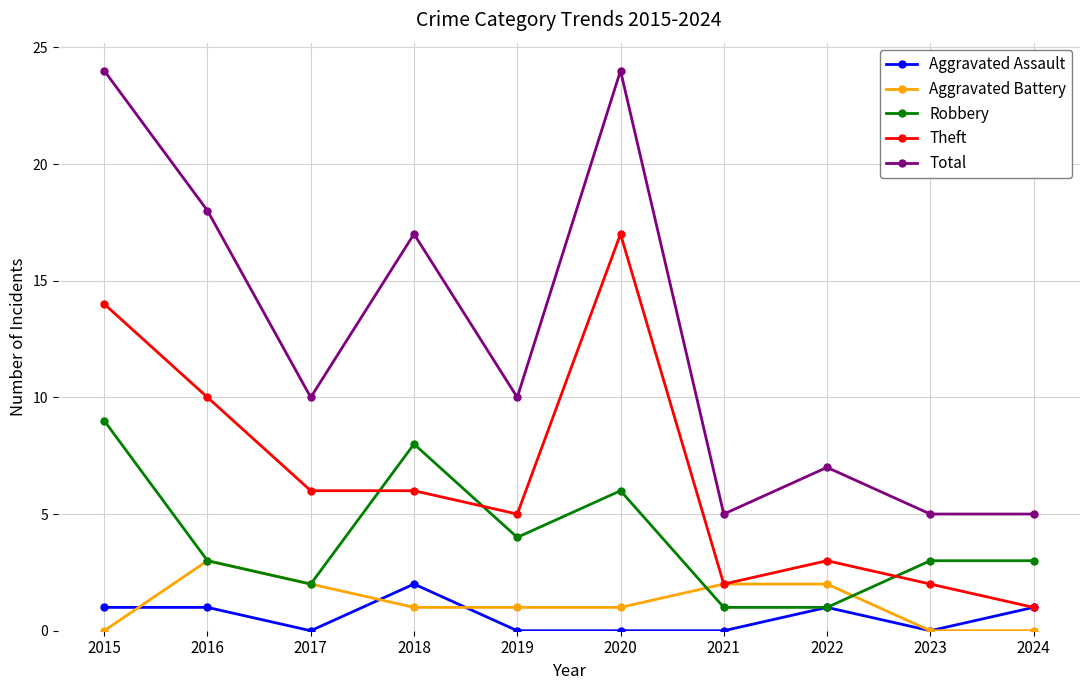

At which label is Total closest to 14?

2018